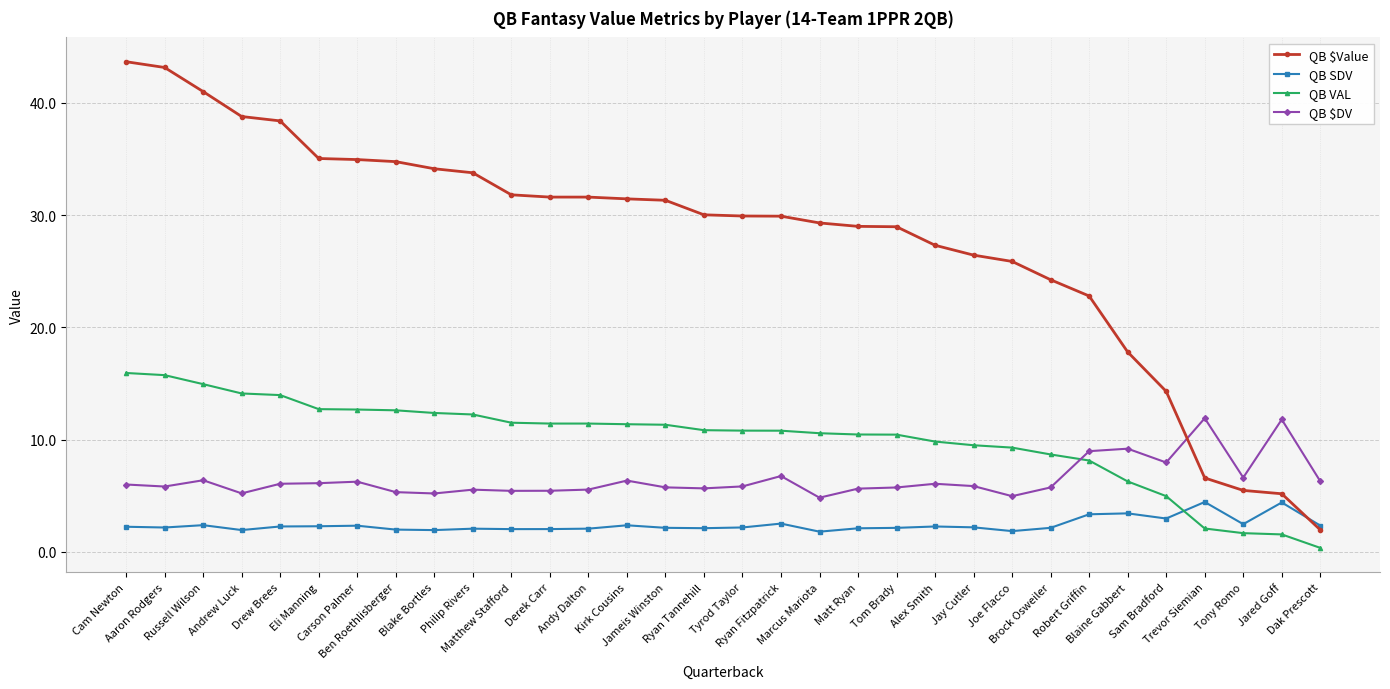

Is the value of QB $DV at Jared Goff greater than the value of QB VAL at Dak Prescott?

Yes